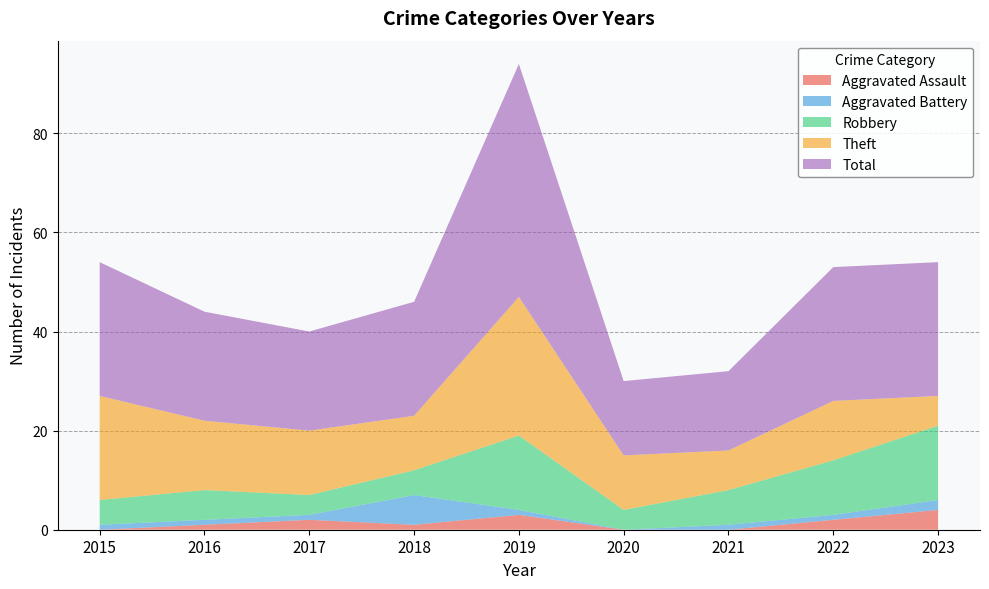

Reading left to right, list all the values displayed in this chart.

Aggravated Assault: 2015=0	2016=1	2017=2	2018=1	2019=3	2020=0	2021=0	2022=2	2023=4
Aggravated Battery: 2015=1	2016=1	2017=1	2018=6	2019=1	2020=0	2021=1	2022=1	2023=2
Robbery: 2015=5	2016=6	2017=4	2018=5	2019=15	2020=4	2021=7	2022=11	2023=15
Theft: 2015=21	2016=14	2017=13	2018=11	2019=28	2020=11	2021=8	2022=12	2023=6
Total: 2015=27	2016=22	2017=20	2018=23	2019=47	2020=15	2021=16	2022=27	2023=27